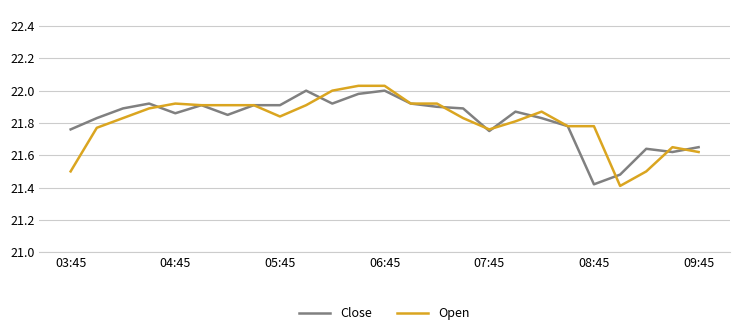

How many lines are shown in the chart?

2